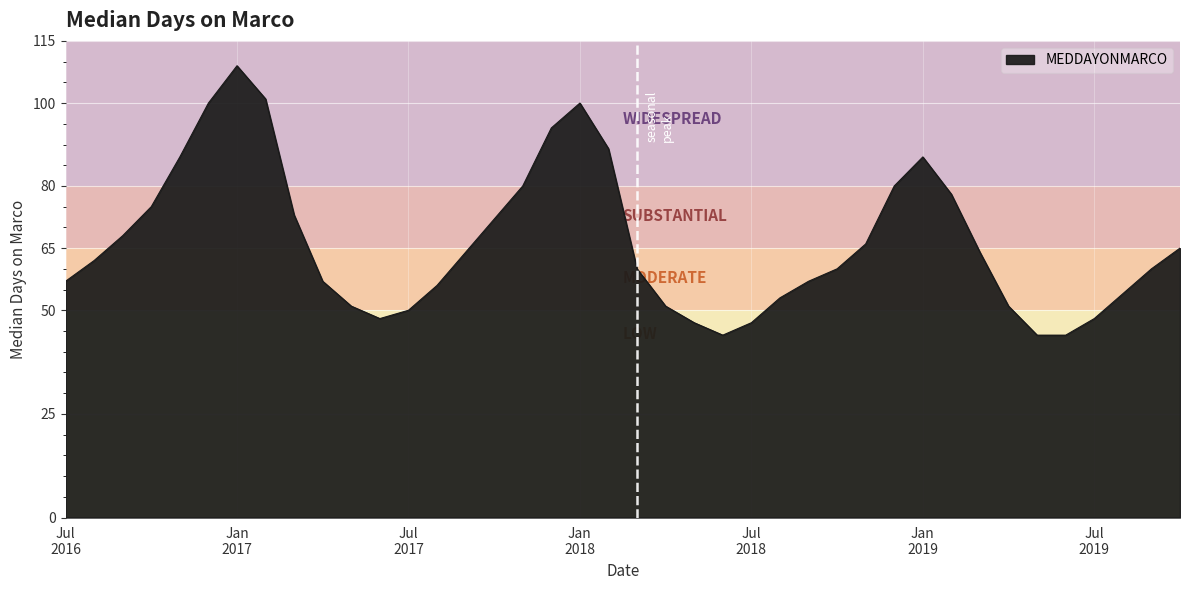

What is the maximum value shown in the chart?

109